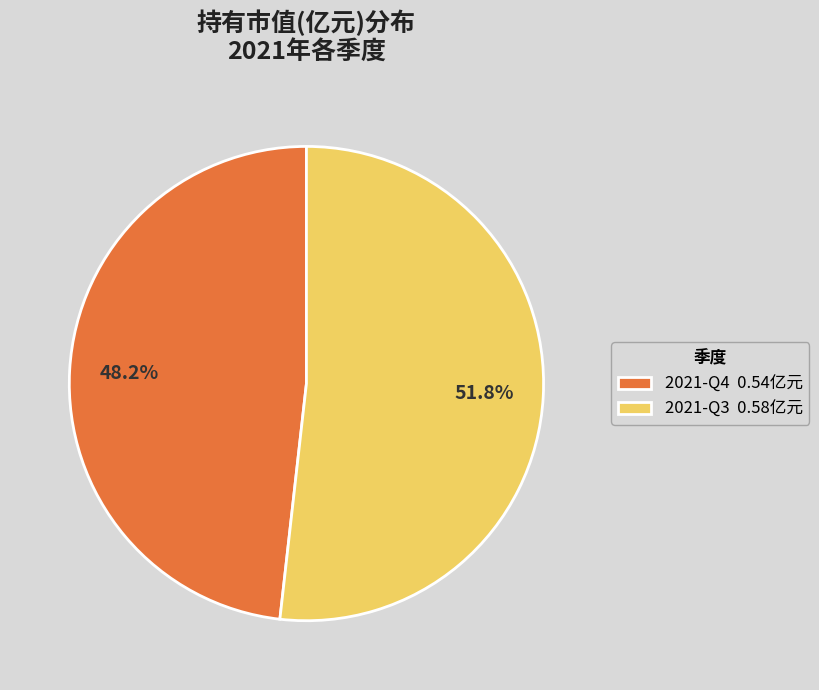

Which category has the smallest portion of the pie?

2021-Q4